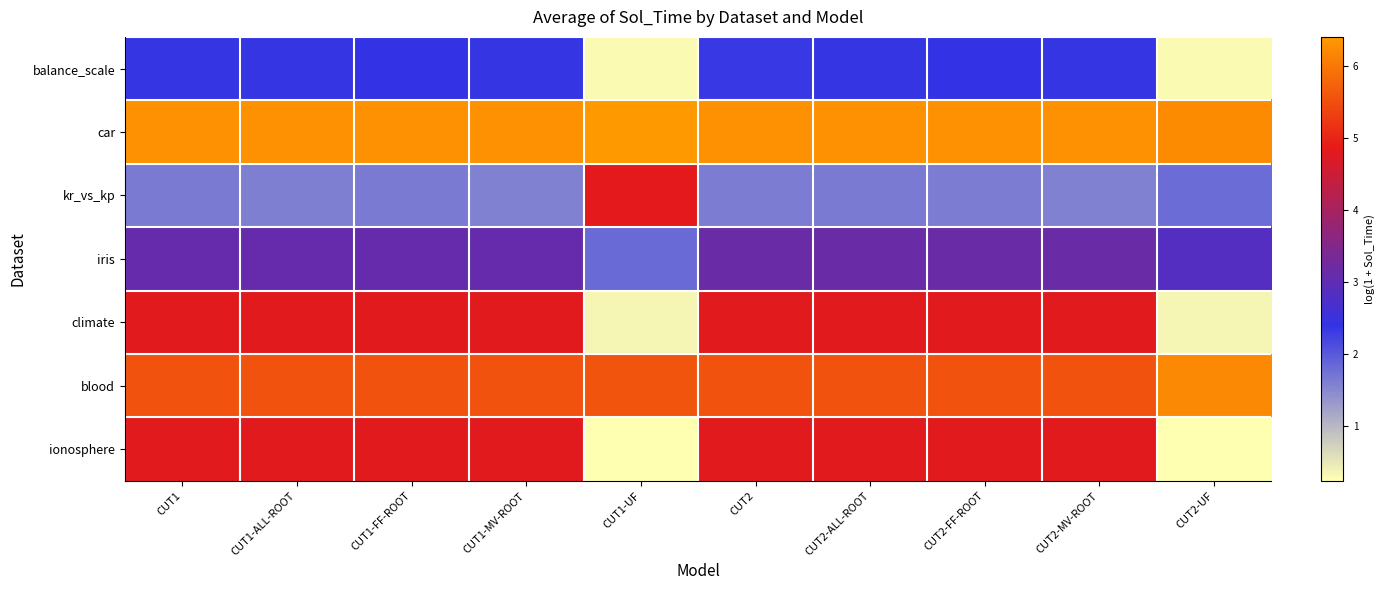

Count the number of categories in the chart.

10